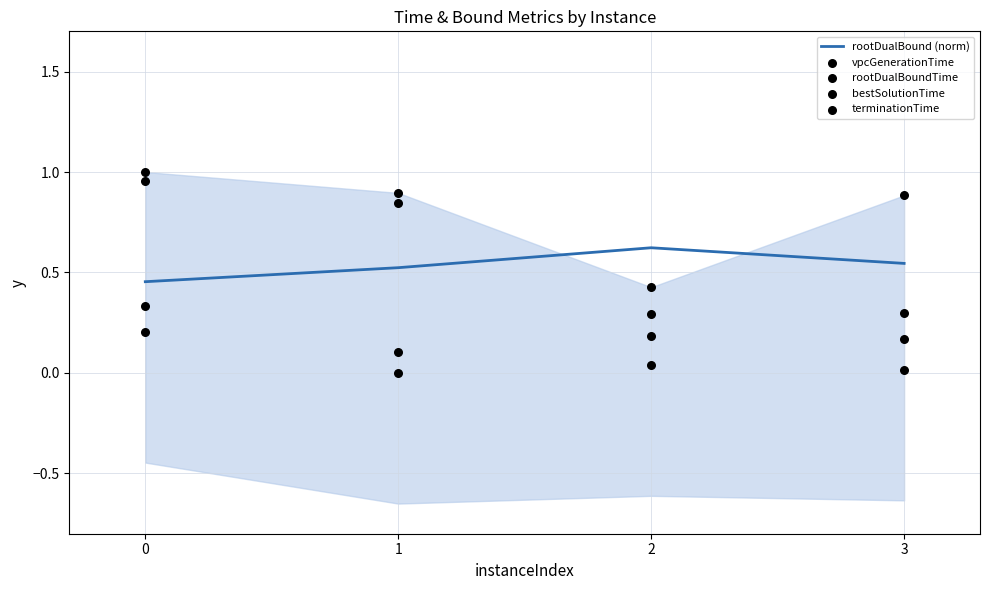

What are all the series names shown in the legend?

rootDualBound (norm), vpcGenerationTime, rootDualBoundTime, bestSolutionTime, terminationTime